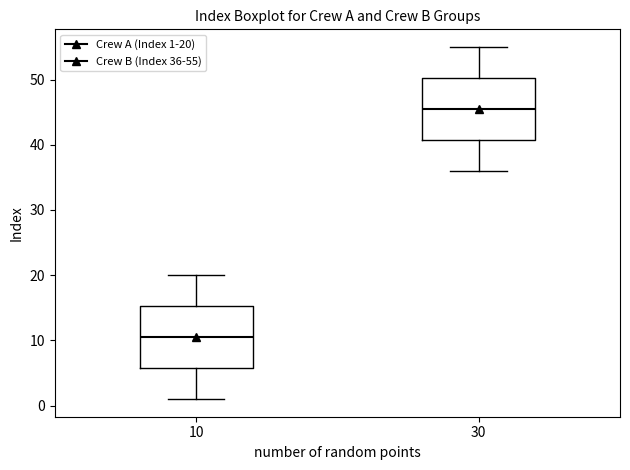

Which box's median line is the highest?

30